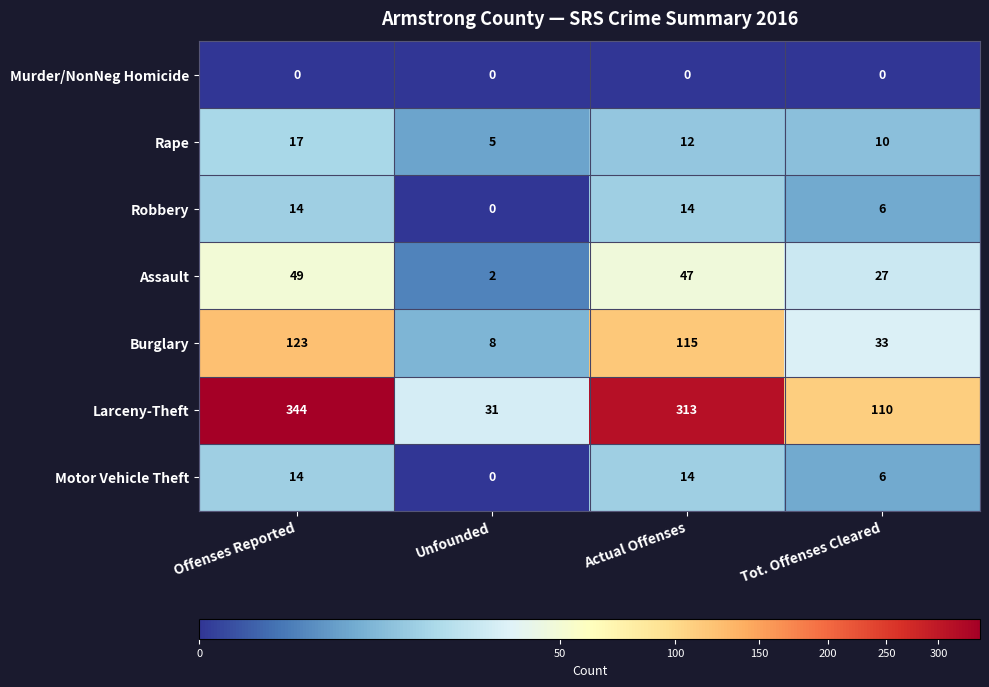

What is the sum of the Rape values at Unfounded and Tot. Offenses Cleared?

15